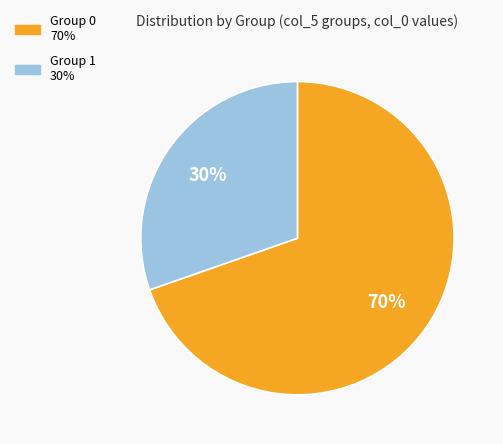

Is there a majority slice in this chart?

Yes